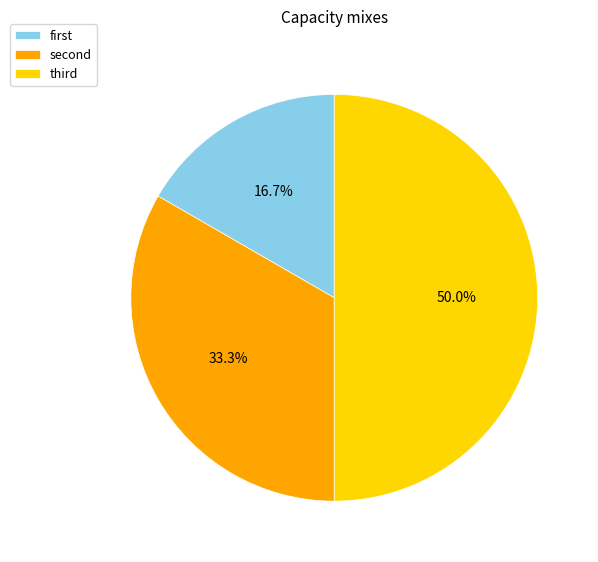

What is the smallest slice in the pie chart?

first